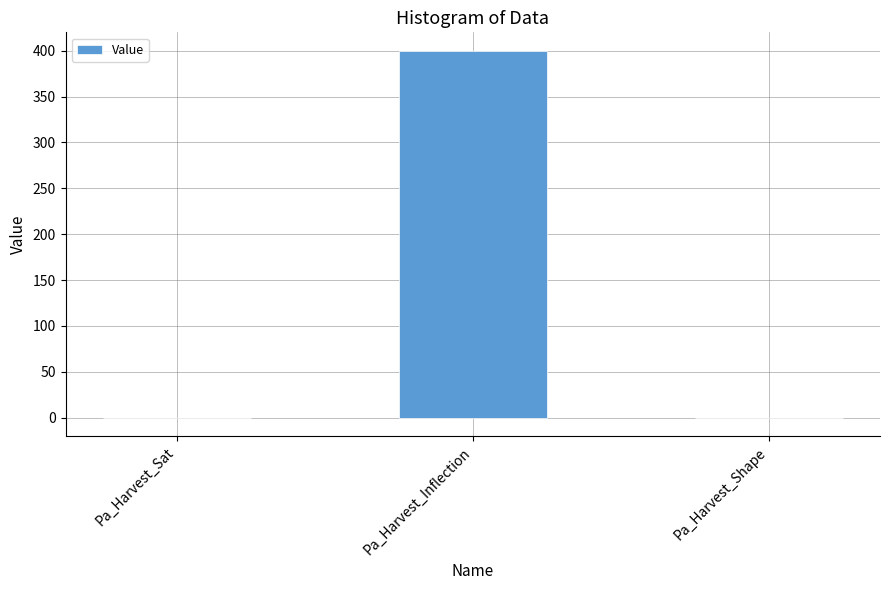

Which has a higher value, Pa_Harvest_Inflection or Pa_Harvest_Shape?

Pa_Harvest_Inflection